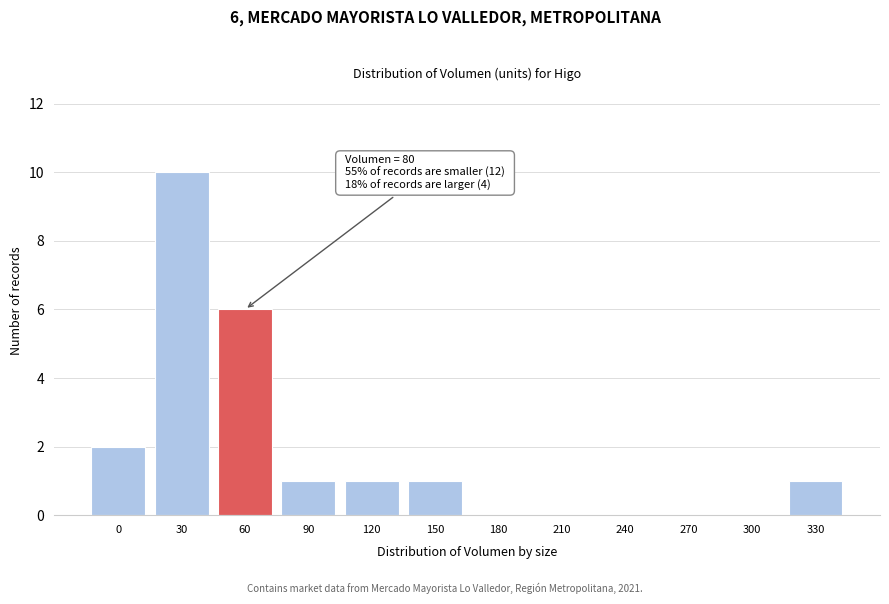

Reading left to right, what are all the values shown in this chart?

0=2	30=10	60=6	90=1	120=1	150=1	180=0	210=0	240=0	270=0	300=0	330=1